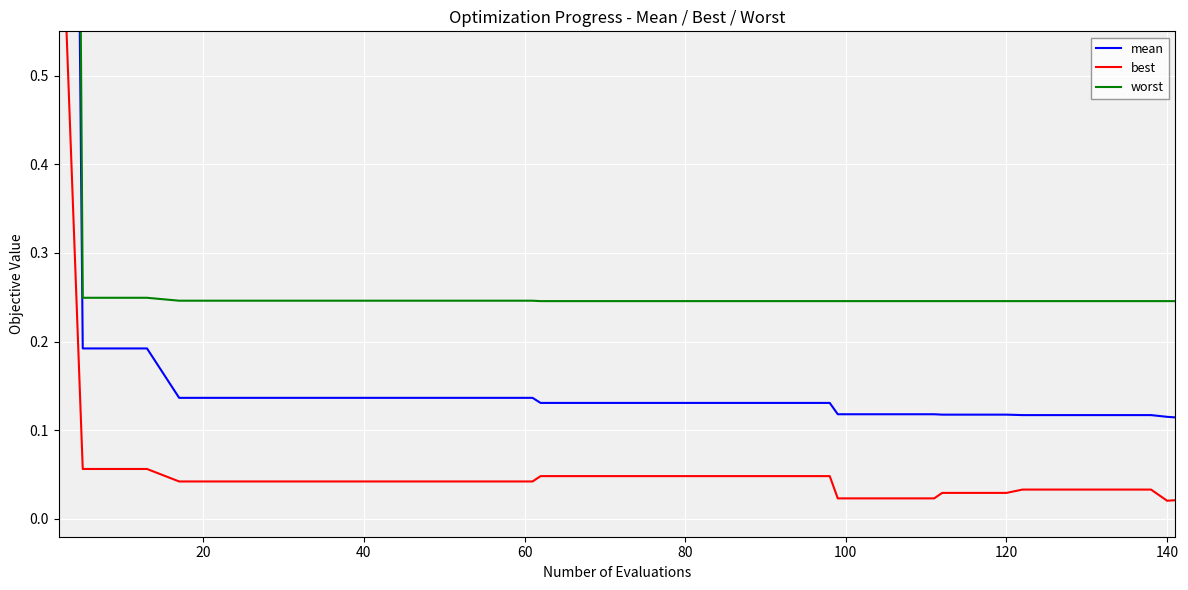

What is the value of the best point at the 2nd from the left?

0.1